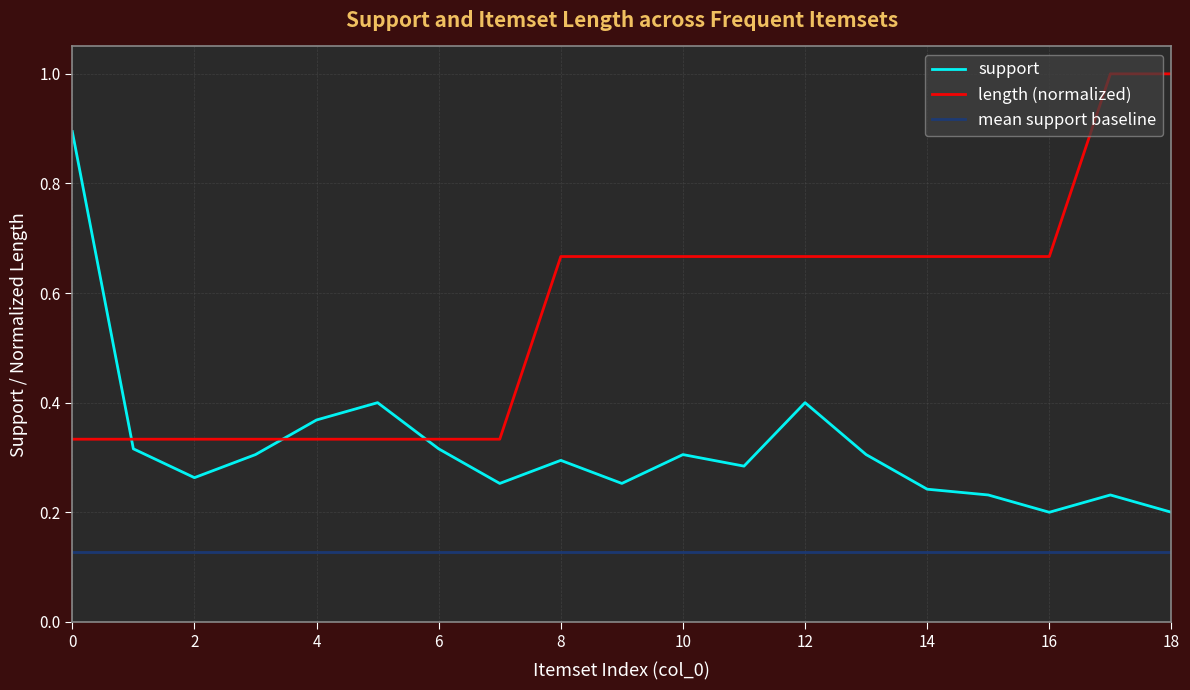

True or false: support and mean support baseline intersect in this chart.

False